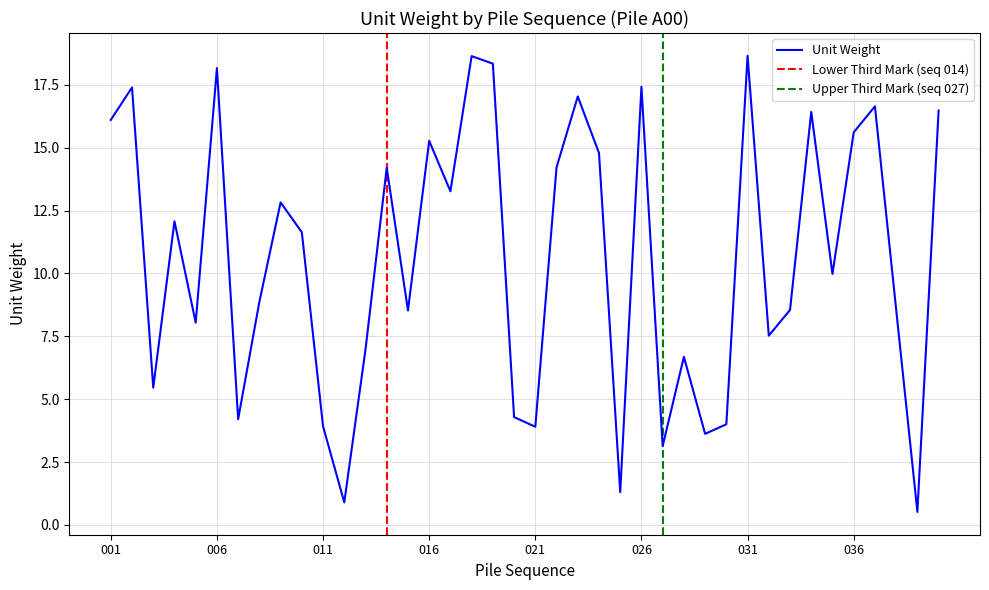

List the labels in order of value, smallest first.

039, 012, 025, 027, 029, 021, 011, 030, 007, 020, 003, 028, 013, 032, 005, 015, 033, 038, 008, 035, 010, 004, 009, 017, 014, 022, 024, 016, 036, 001, 034, 040, 037, 023, 002, 026, 006, 019, 018, 031